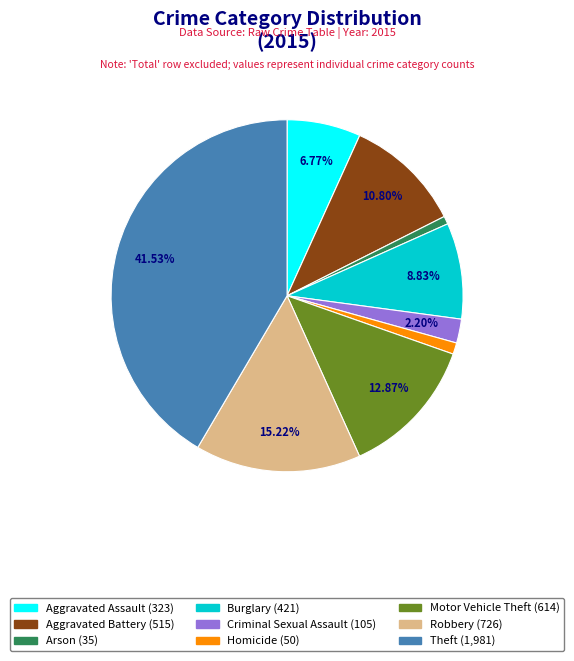

What is the largest slice in the pie chart?

Theft